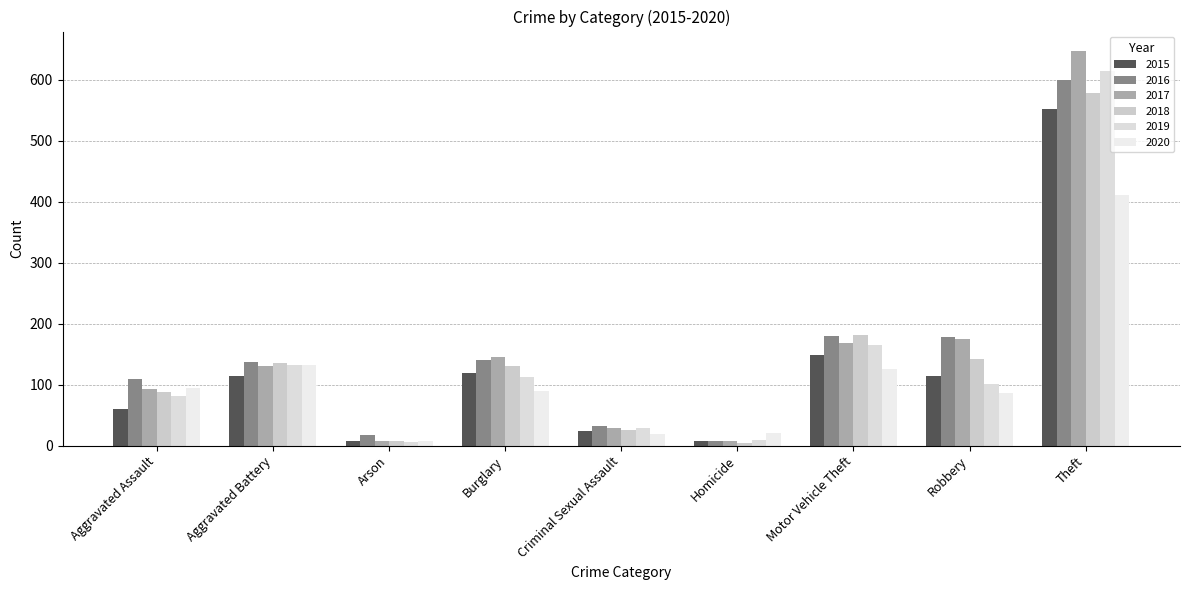

How many data points in 2019 are less than 101?

4